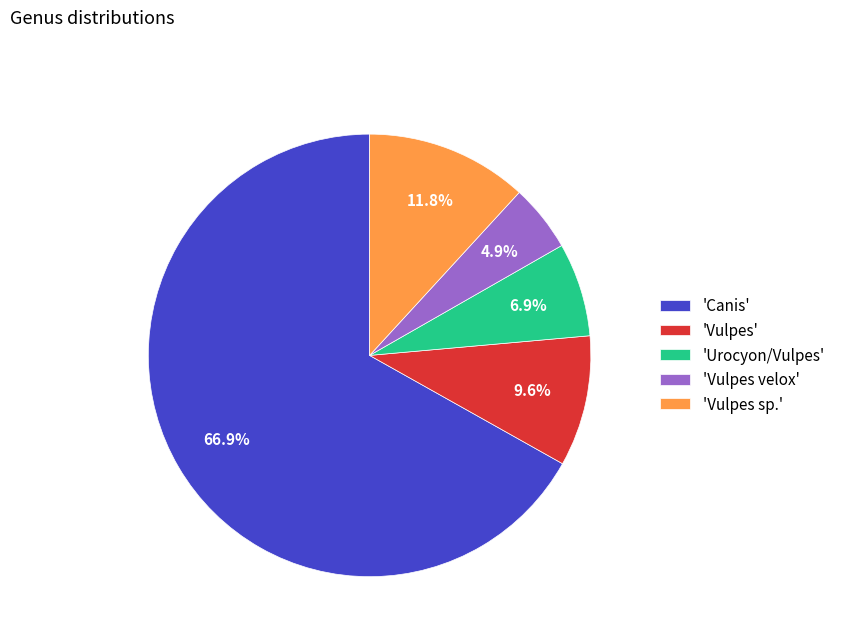

How much of the chart is everything except 'Vulpes sp.'?

88.2%